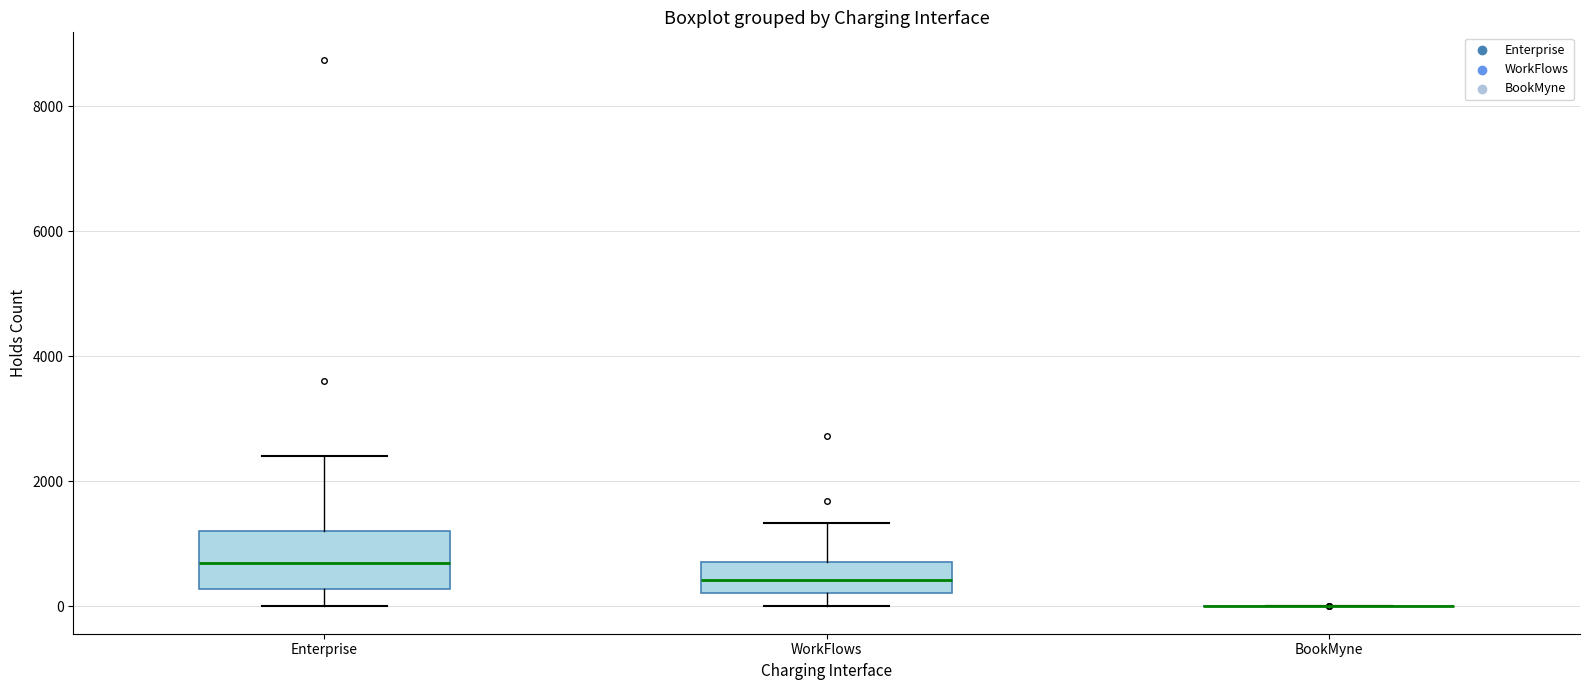

Reading left to right, read every box against the y-axis: the position of its median line, the range the box covers, and the ends of its whiskers. The values are not printed on the chart, so give them approximately, as read against the axis.

Enterprise: median 600, box 200 to 1200, whiskers 0 to 2400
WorkFlows: median 400, box 200 to 800, whiskers 0 to 1400
BookMyne: box collapsed to a line at 0, whiskers 0 to 0